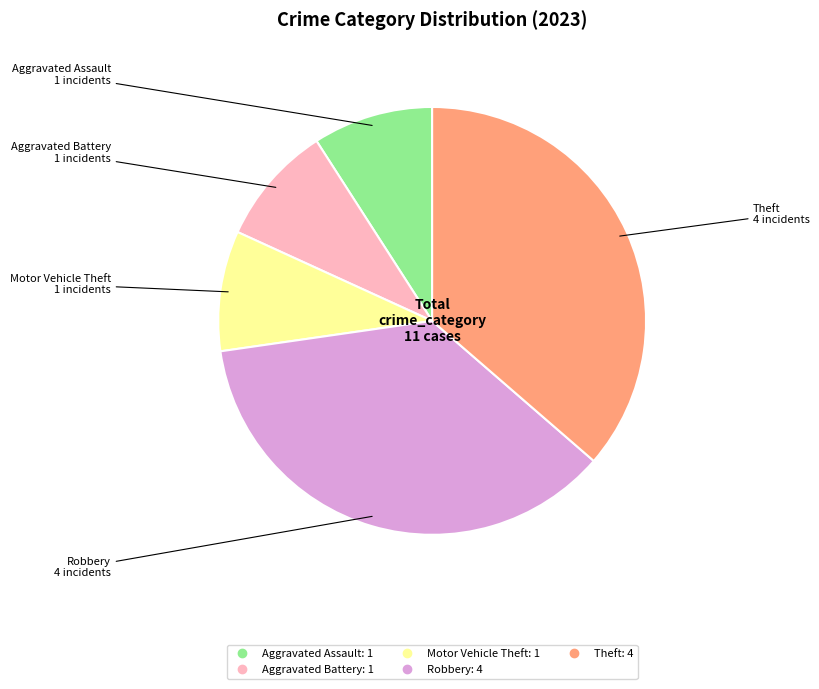

Is there any slice that represents more than half of the pie?

No